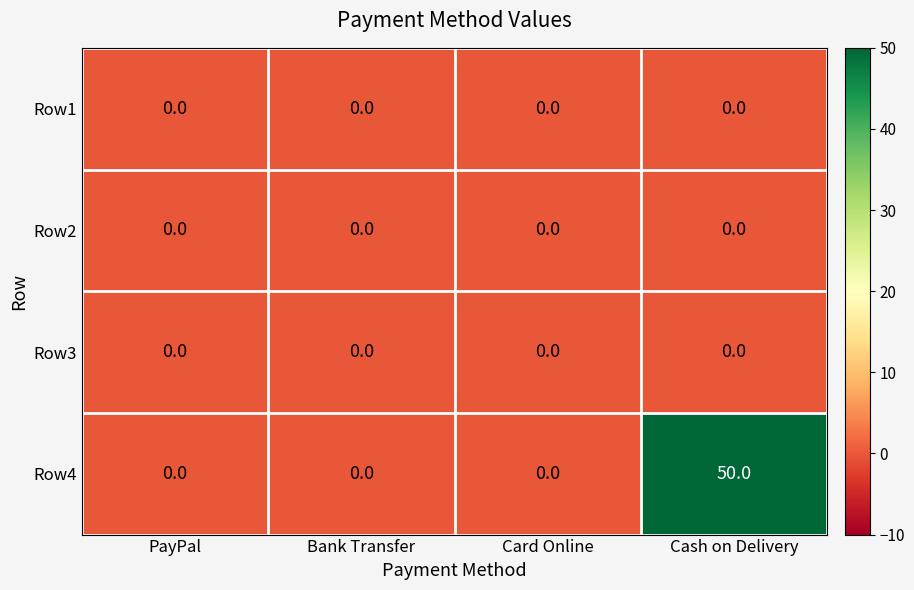

Reading left to right, extract all data points from this chart.

Row1: PayPal=0	Bank Transfer=0	Card Online=0	Cash on Delivery=0
Row2: PayPal=0	Bank Transfer=0	Card Online=0	Cash on Delivery=0
Row3: PayPal=0	Bank Transfer=0	Card Online=0	Cash on Delivery=0
Row4: PayPal=0	Bank Transfer=0	Card Online=0	Cash on Delivery=50